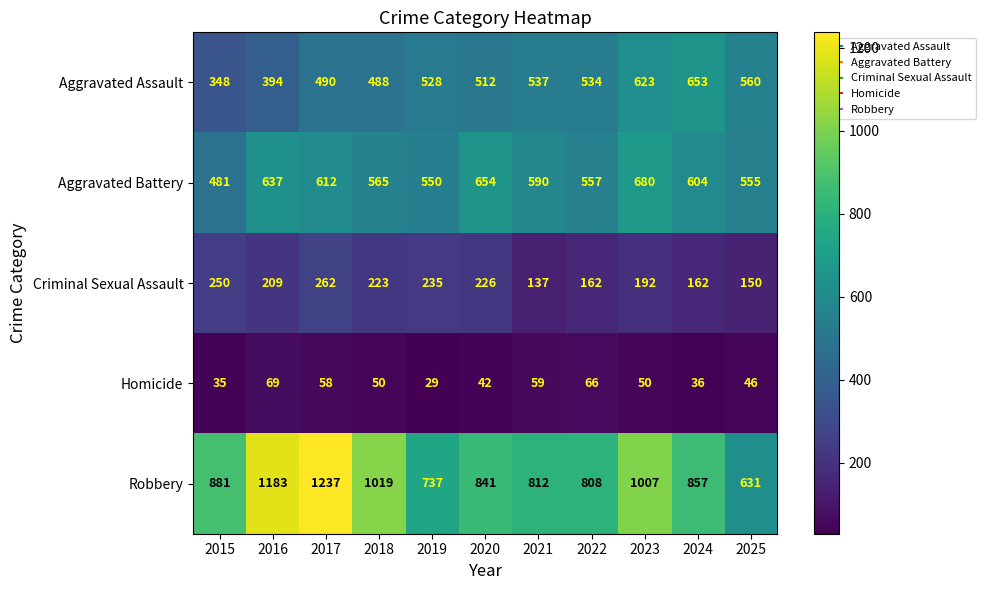

What is the smallest value displayed?

29